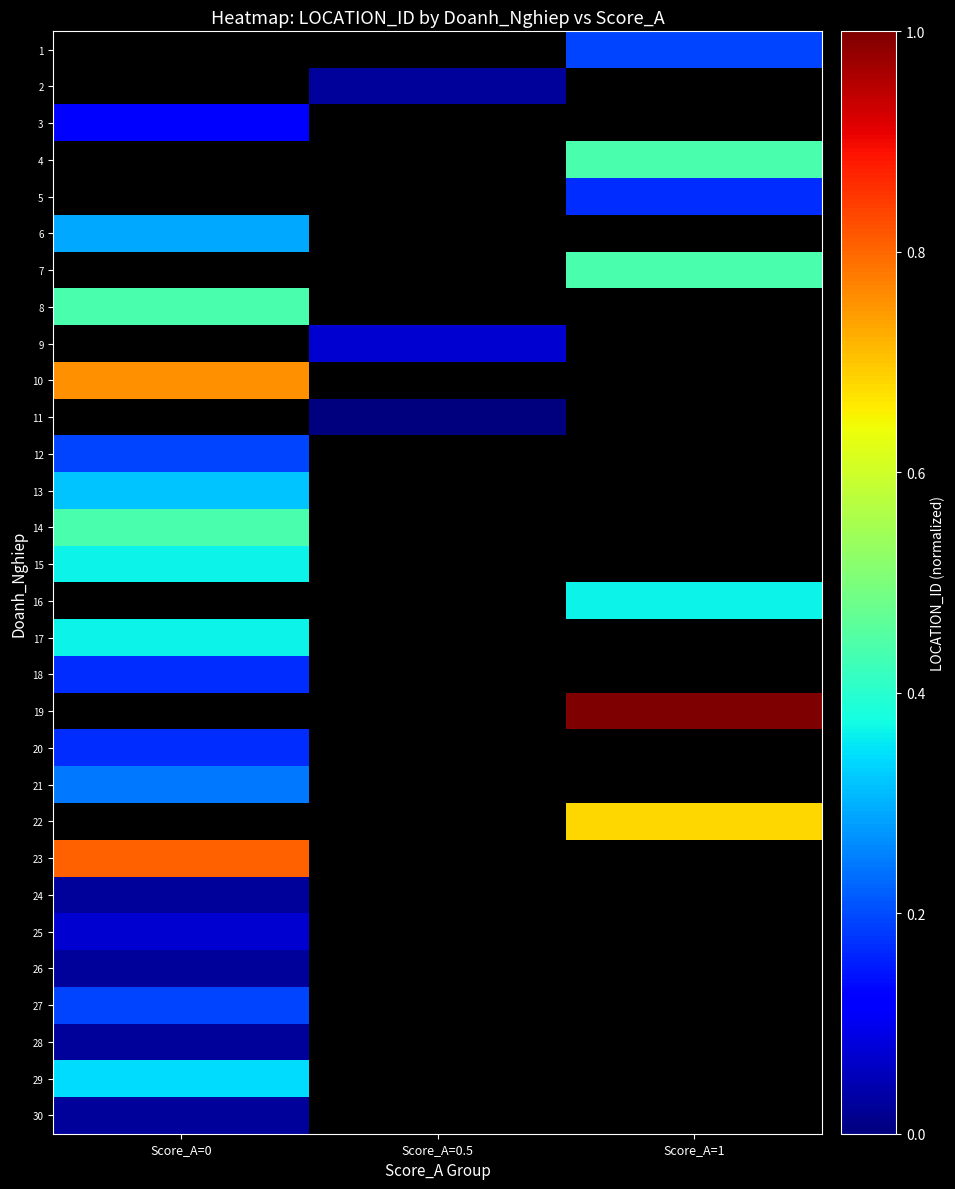

Count the number of data series in this chart.

30